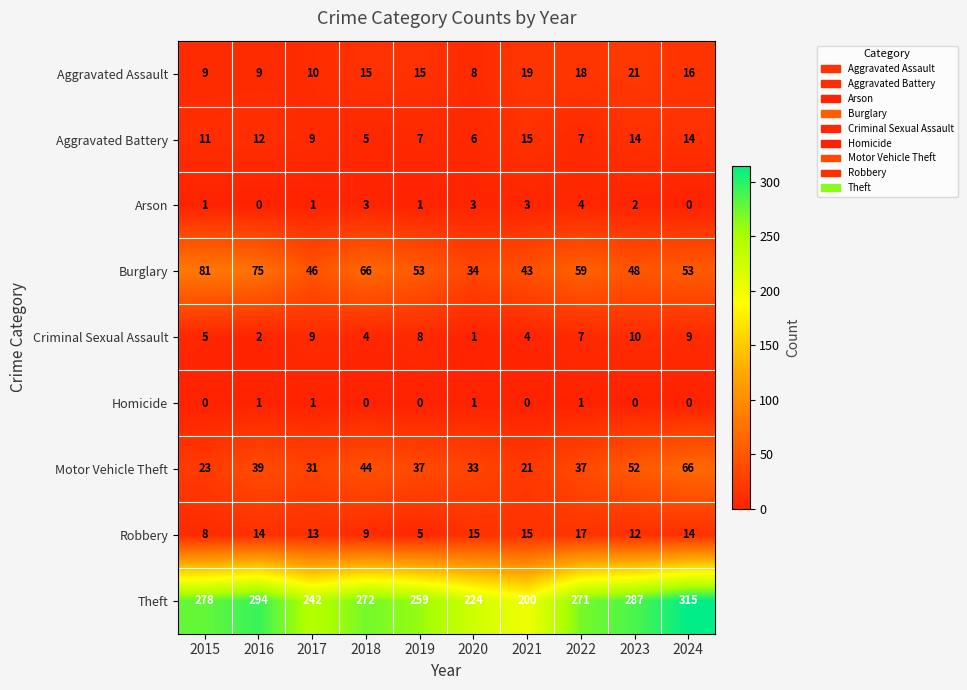

Rank the series by their maximum value, from highest to lowest.

Theft, Burglary, Motor Vehicle Theft, Aggravated Assault, Robbery, Aggravated Battery, Criminal Sexual Assault, Arson, Homicide